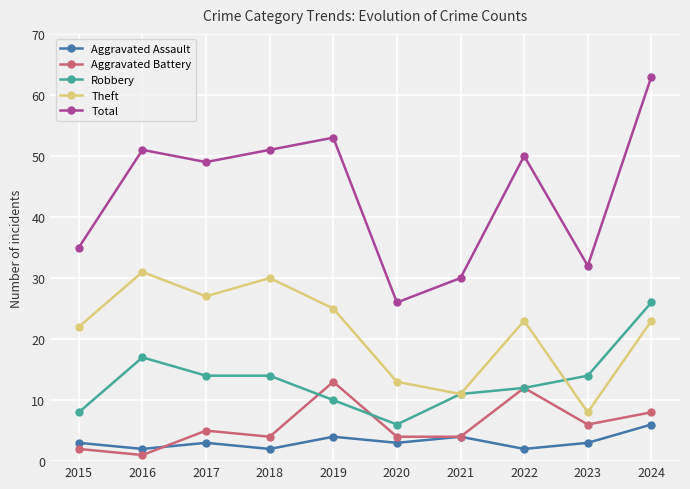

True or false: Robbery and Total cross at least once.

False